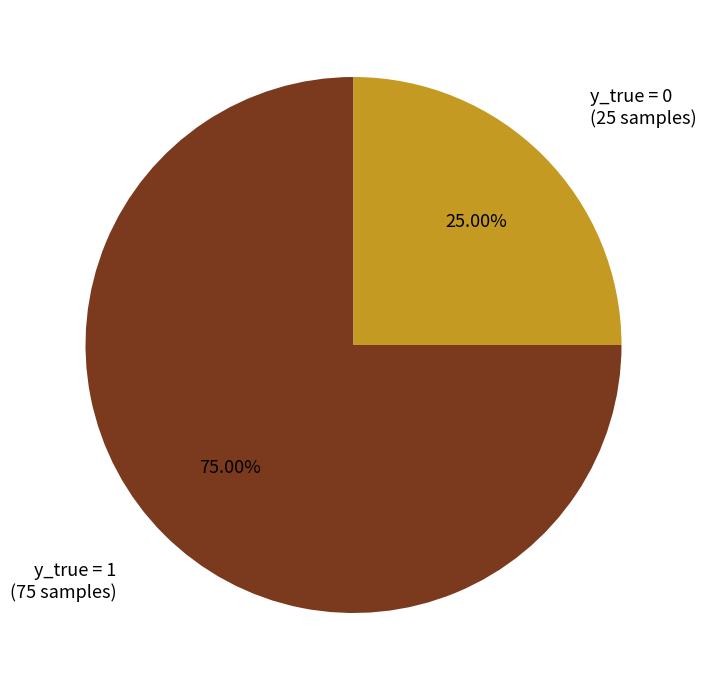

To the nearest percent, what is the difference between the largest and smallest slice percentages?

50%